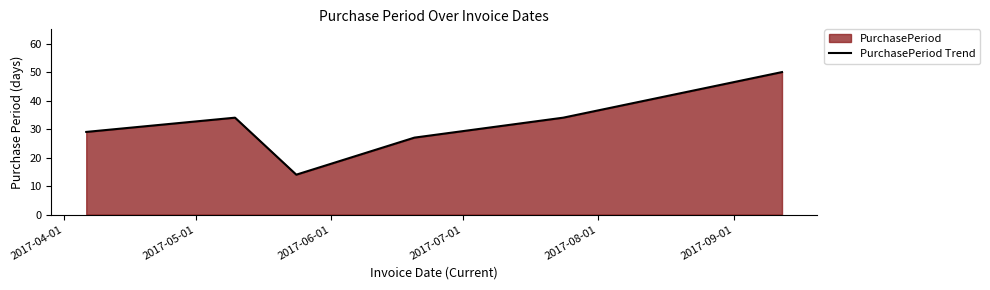

What is the difference between the second highest and minimum values?

20